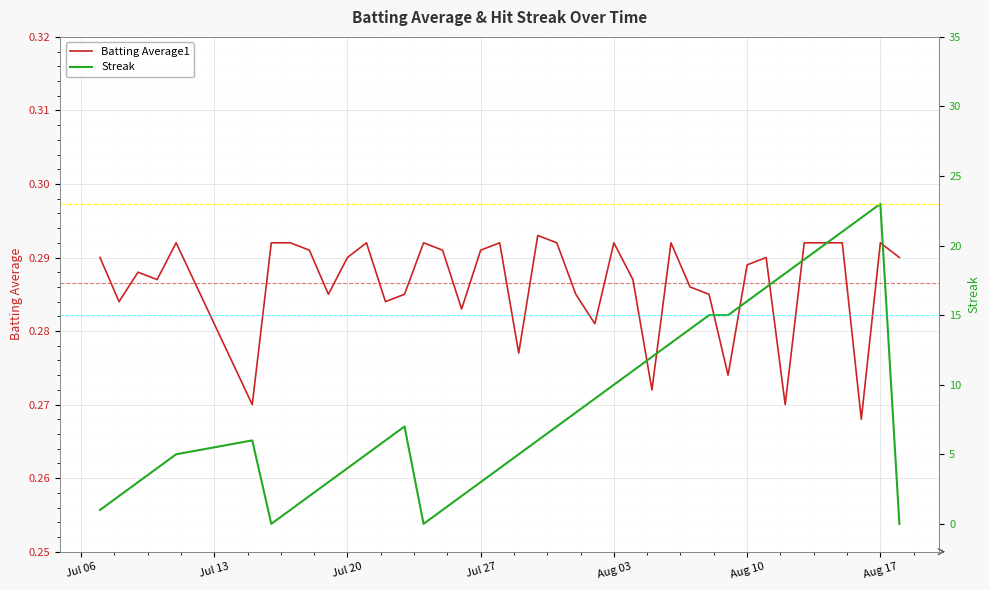

What is the average value of the Batting Average1 series?

0.3